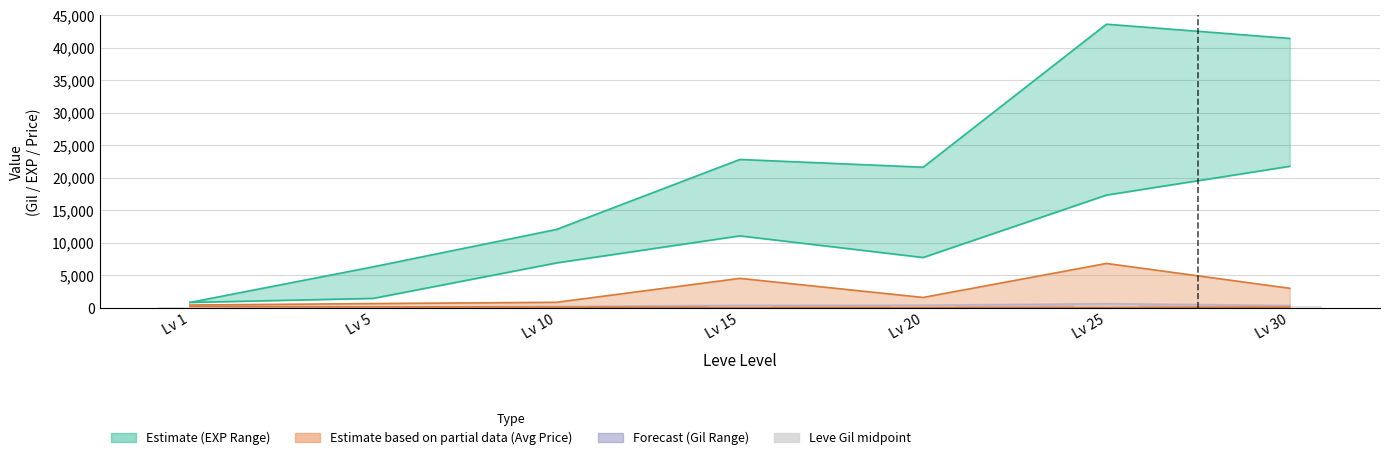

Approximately how many times larger is the value at Lv 10 compared to Lv 1?

2.0